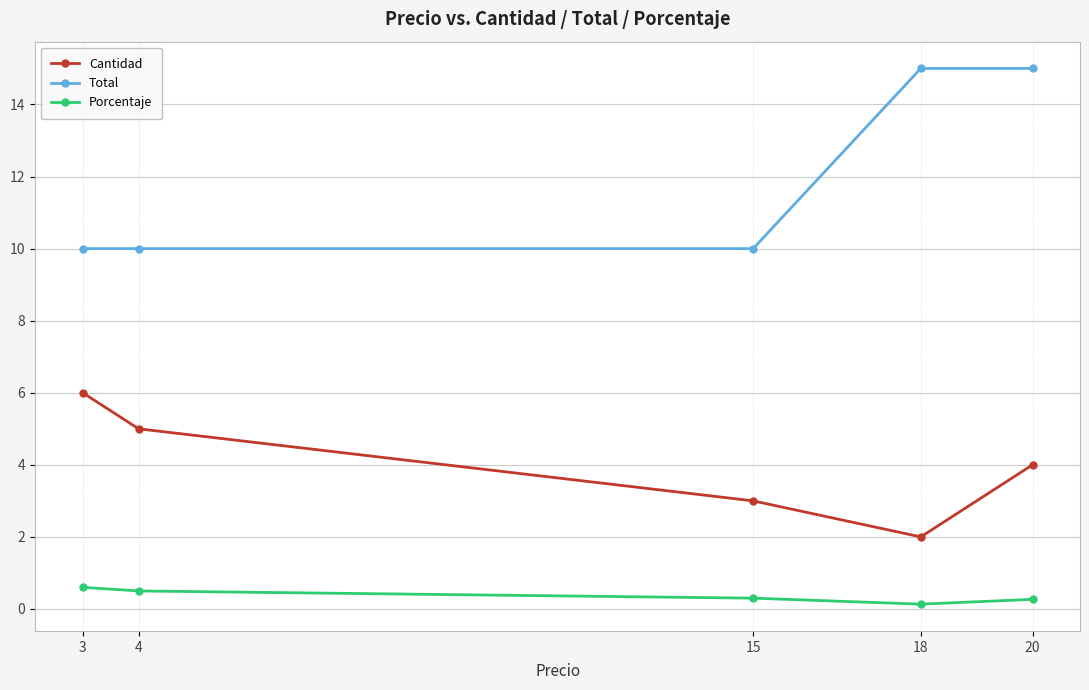

True or false: Total has a value of 20.1 at 20.

False